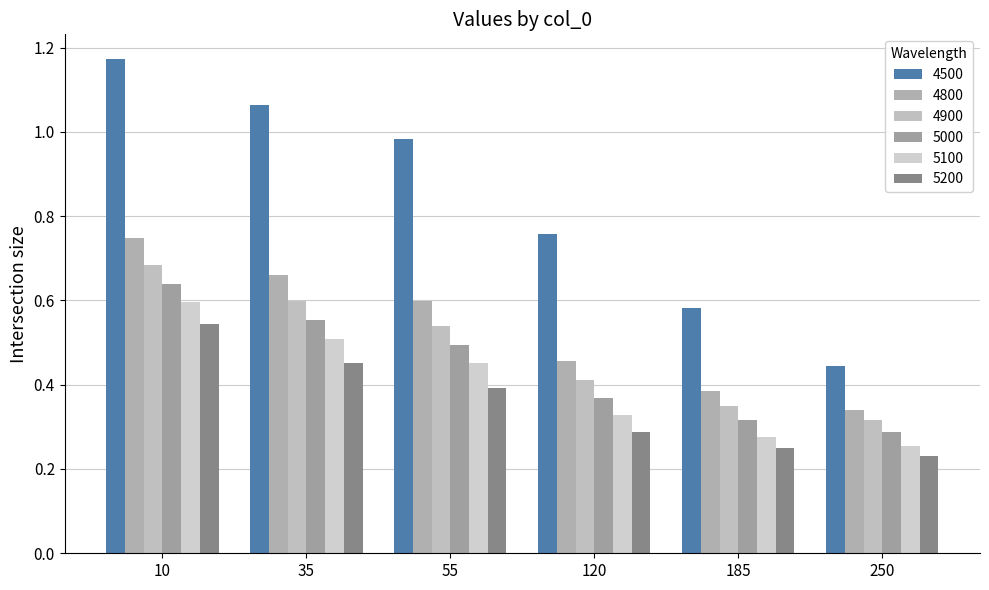

Where is 5100 nearest to the value 0?

250